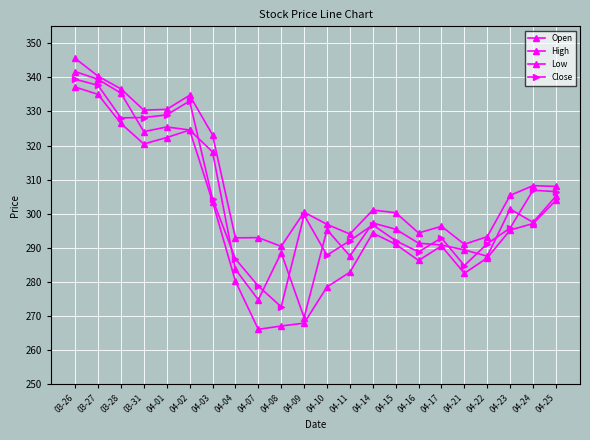

How many data points in Open are above 297?

11